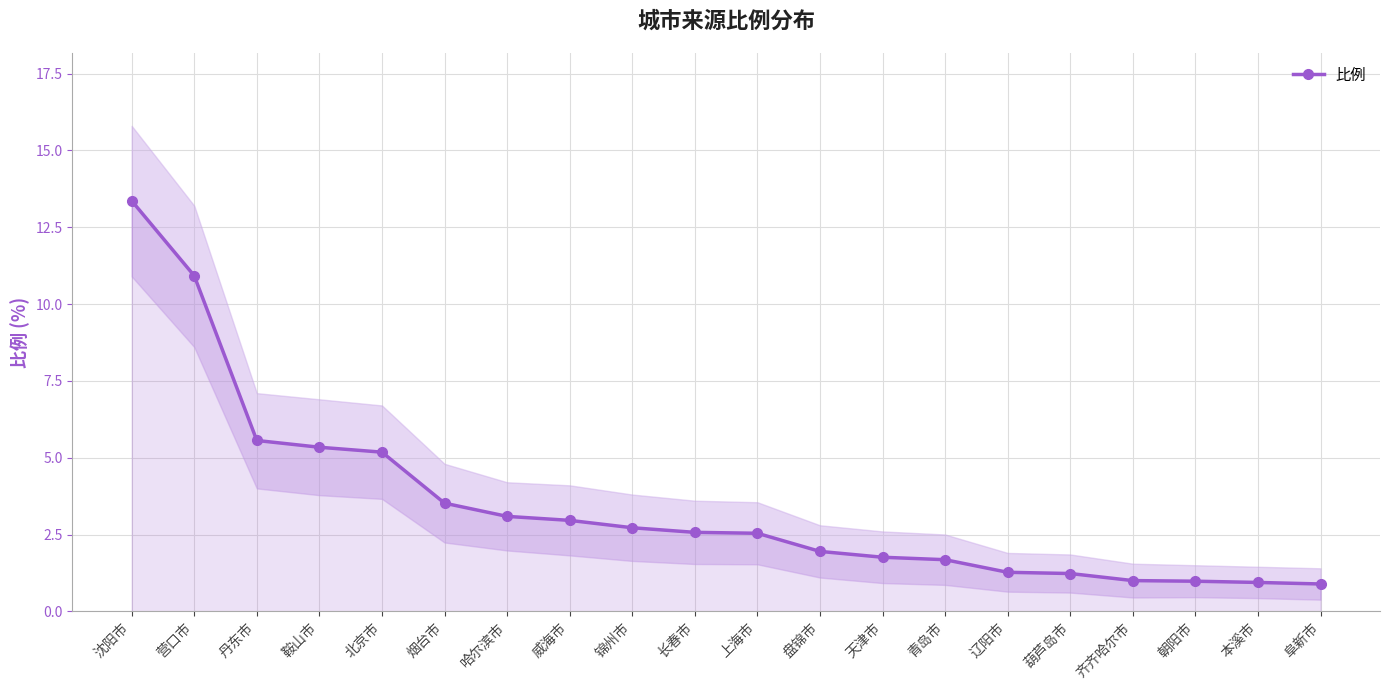

What is the difference between the maximum and second lowest values?

12.4